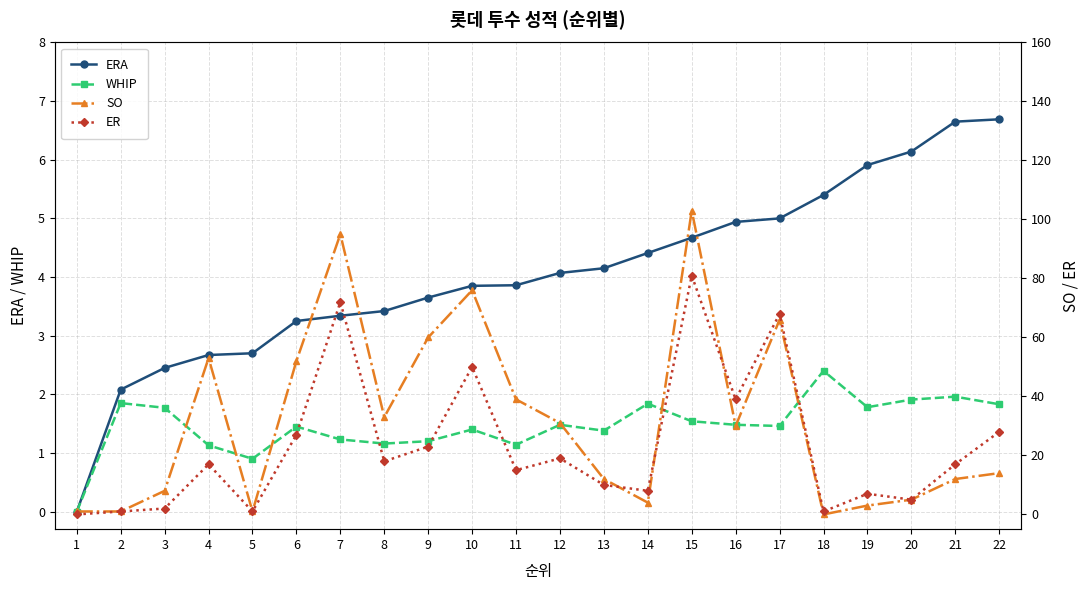

How many data points in ERA are above 4?

11